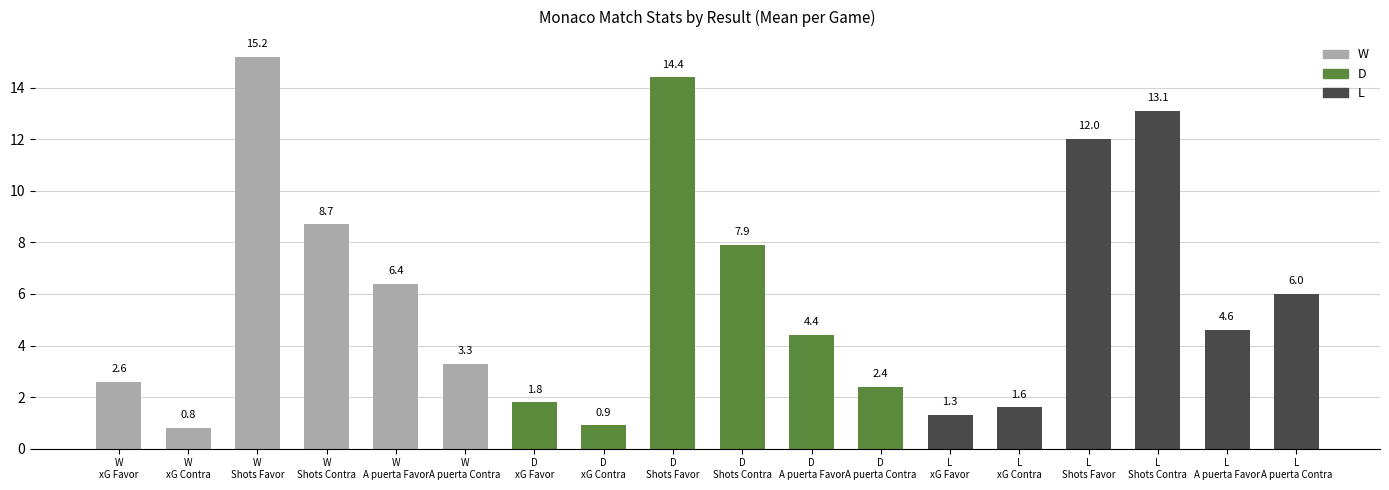

What is the minimum value shown in the chart?

0.8